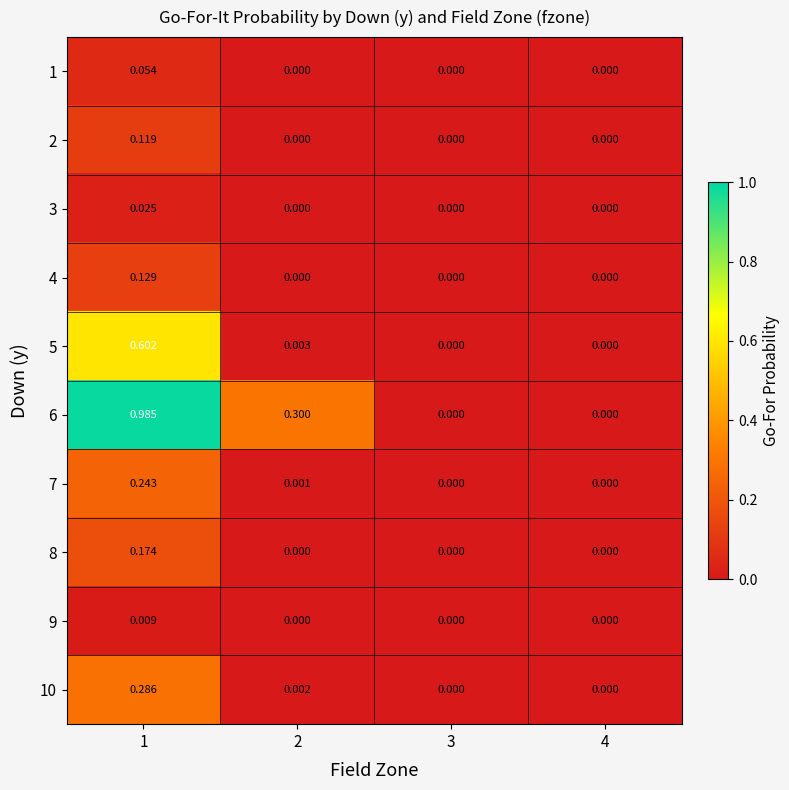

Is the value of 2 at 4 greater than the value of 10 at 1?

No